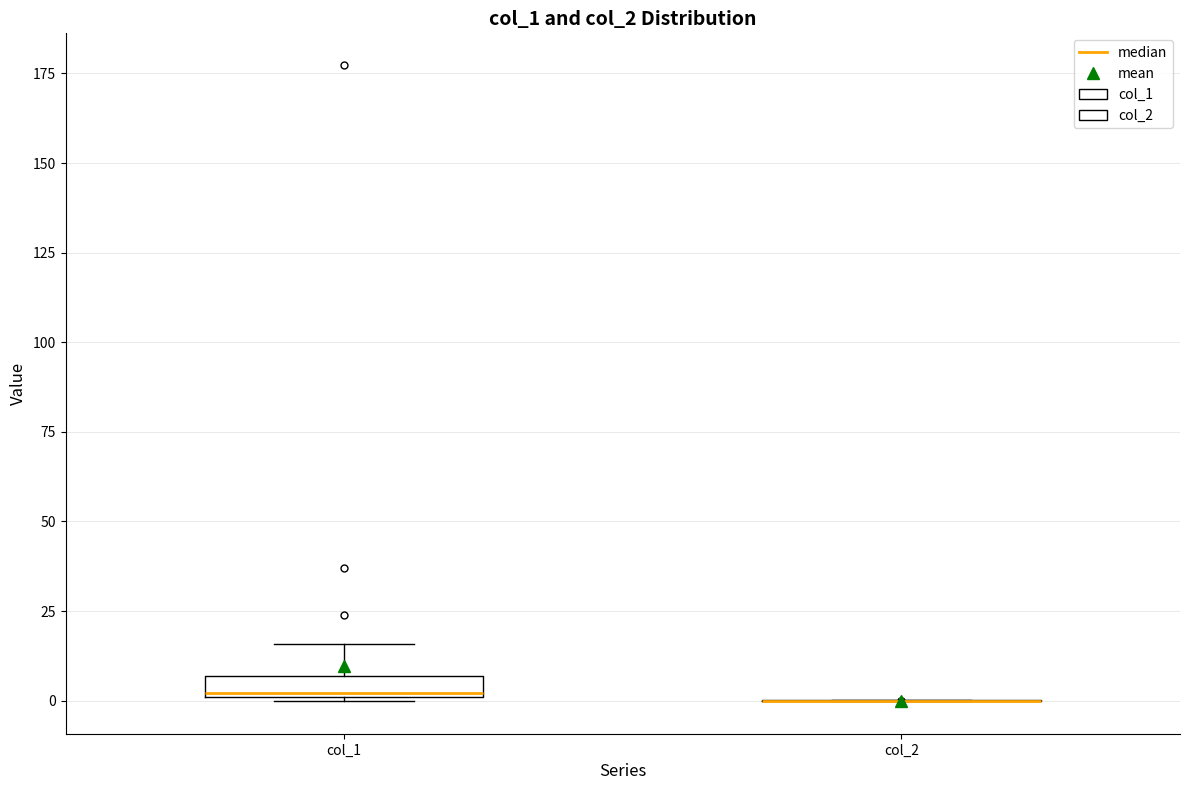

Which box is the tallest, from its lower edge to its upper edge?

col_1